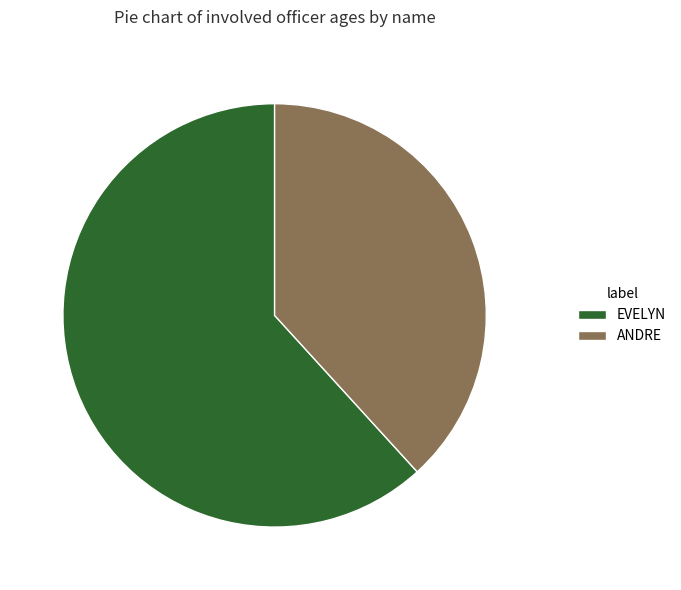

What is the smallest slice in the pie chart?

ANDRE